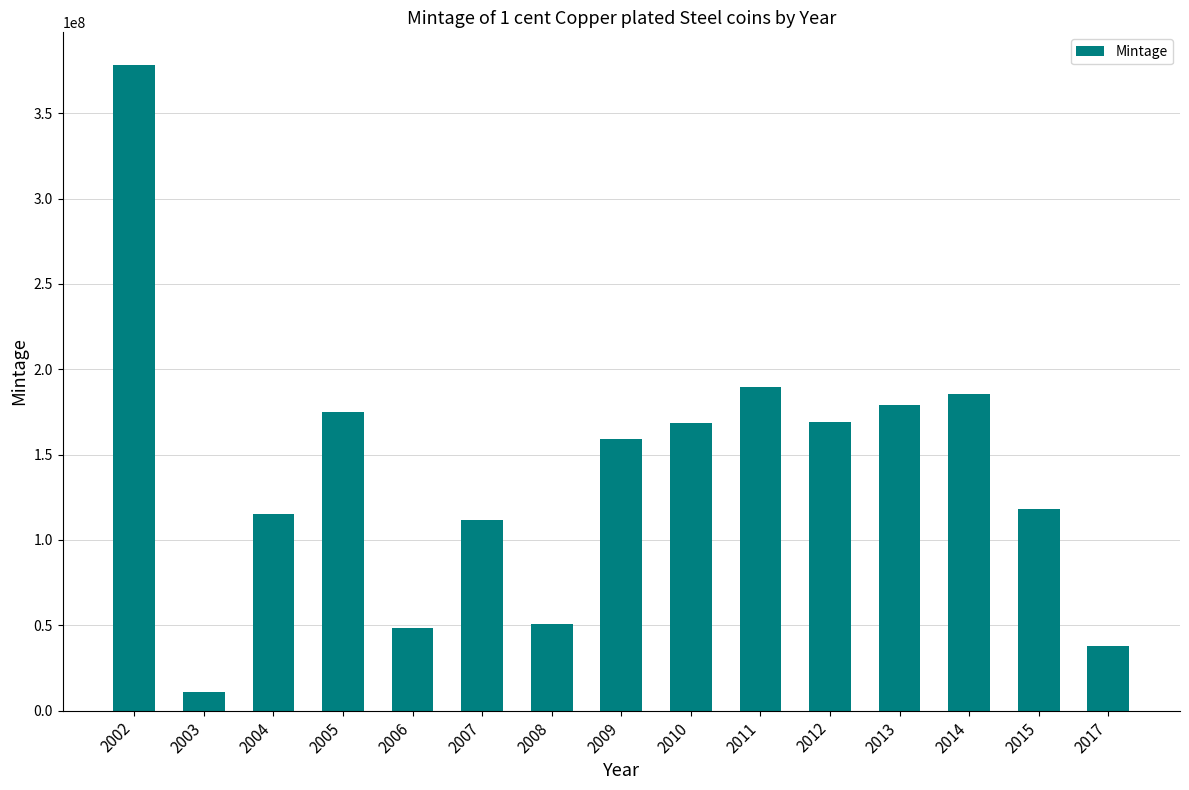

At which category does the chart reach its minimum across all series?

2003